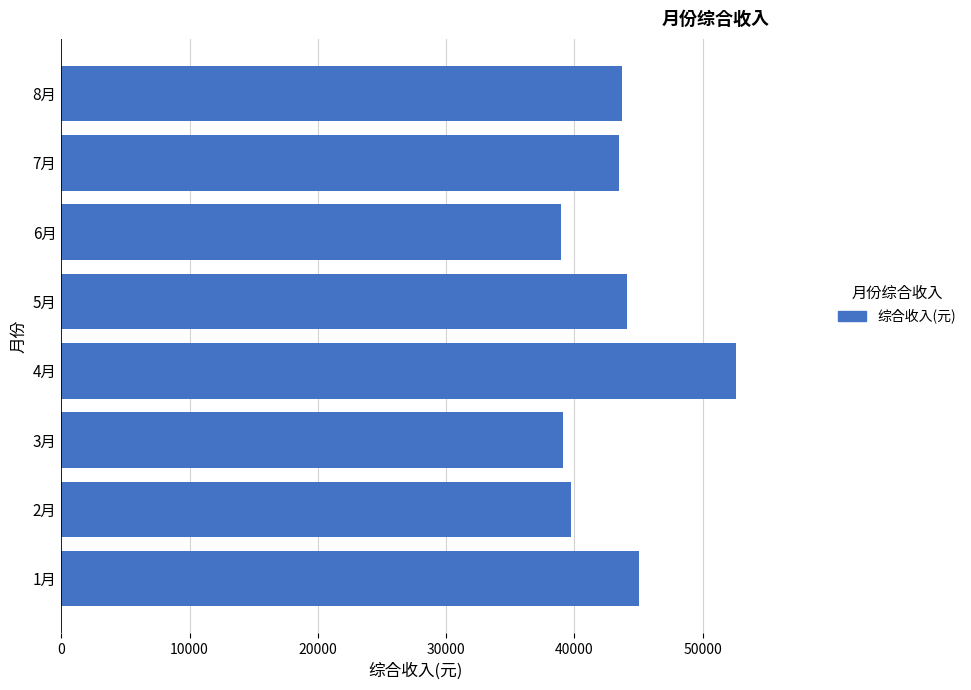

How many categories are shown in the chart?

8